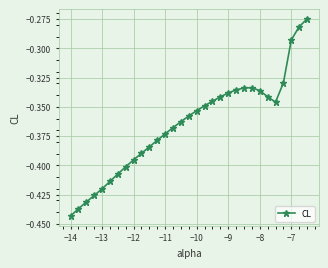

What is the sum of all values?

-11.3